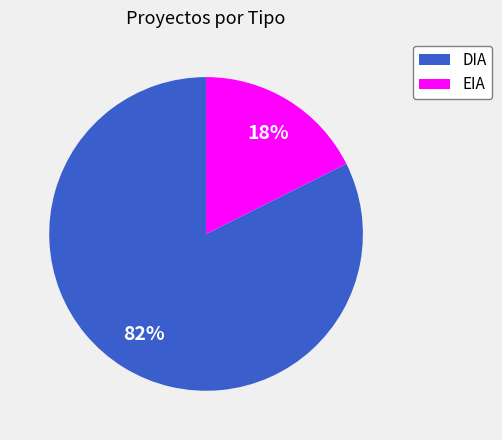

Which category has the smallest portion of the pie?

EIA